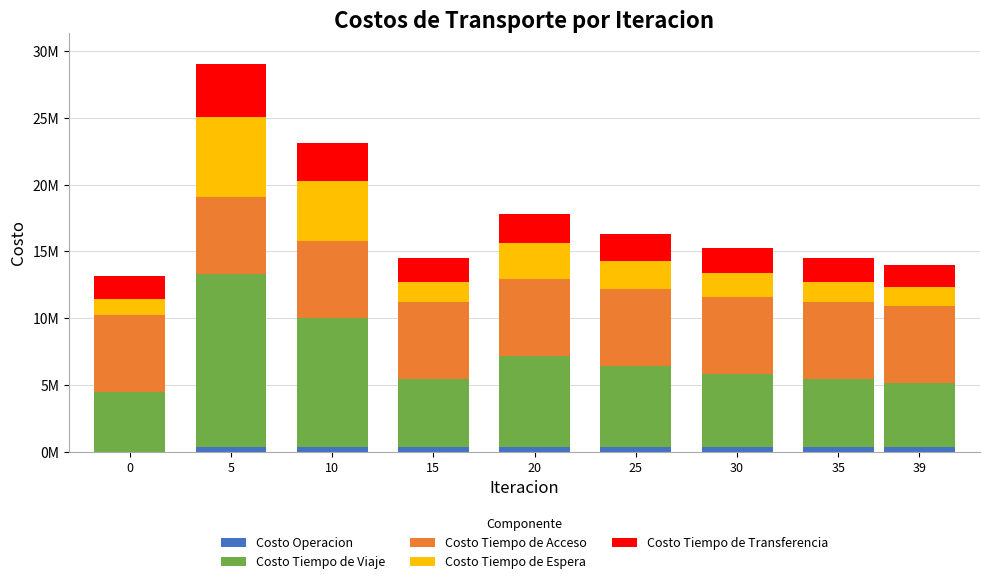

What is the difference between the Costo Tiempo de Viaje values at 15 and 39?

261846.9